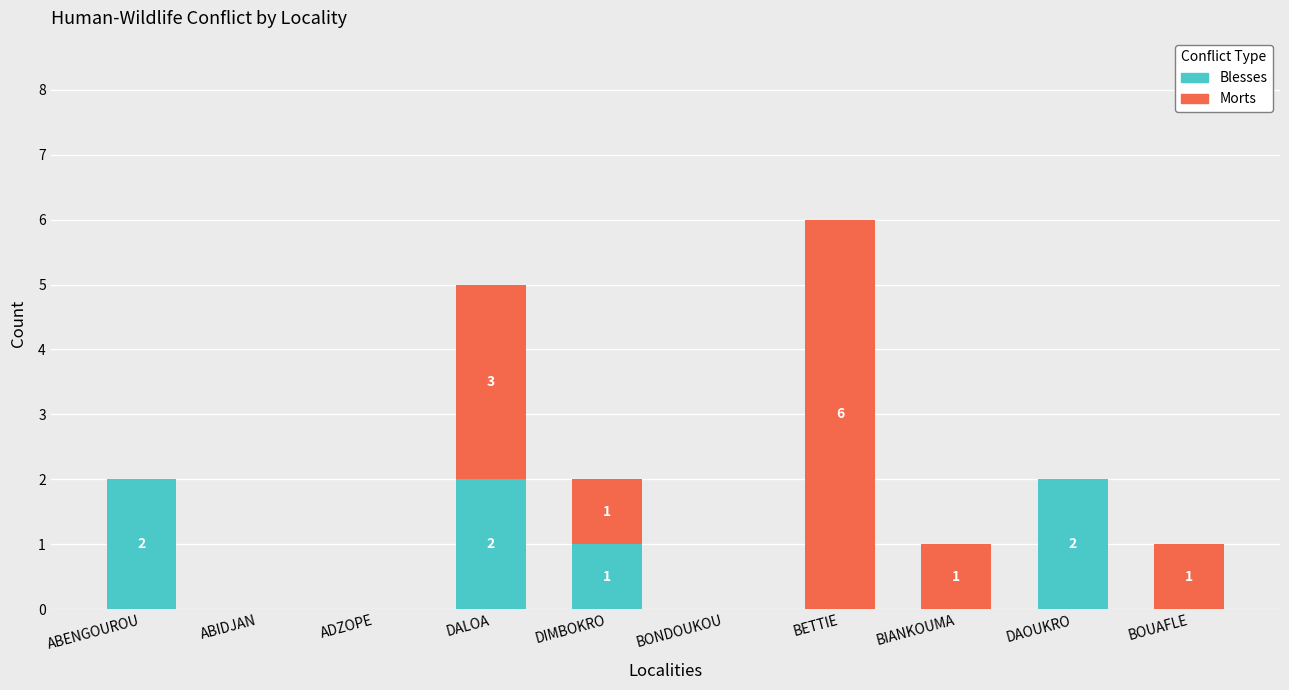

Reading left to right, transcribe the values for Blesses.

ABENGOUROU=2	ABIDJAN=0	ADZOPE=0	DALOA=2	DIMBOKRO=1	BONDOUKOU=0	BETTIE=0	BIANKOUMA=0	DAOUKRO=2	BOUAFLE=0